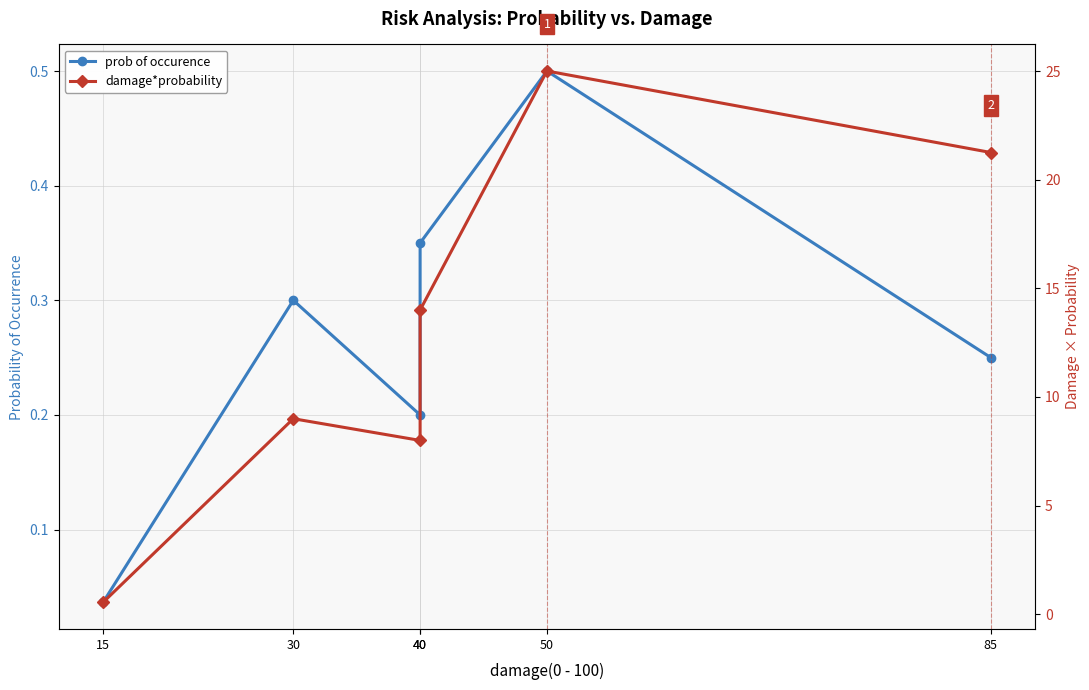

True or false: prob of occurence and damage*probability intersect in this chart.

False